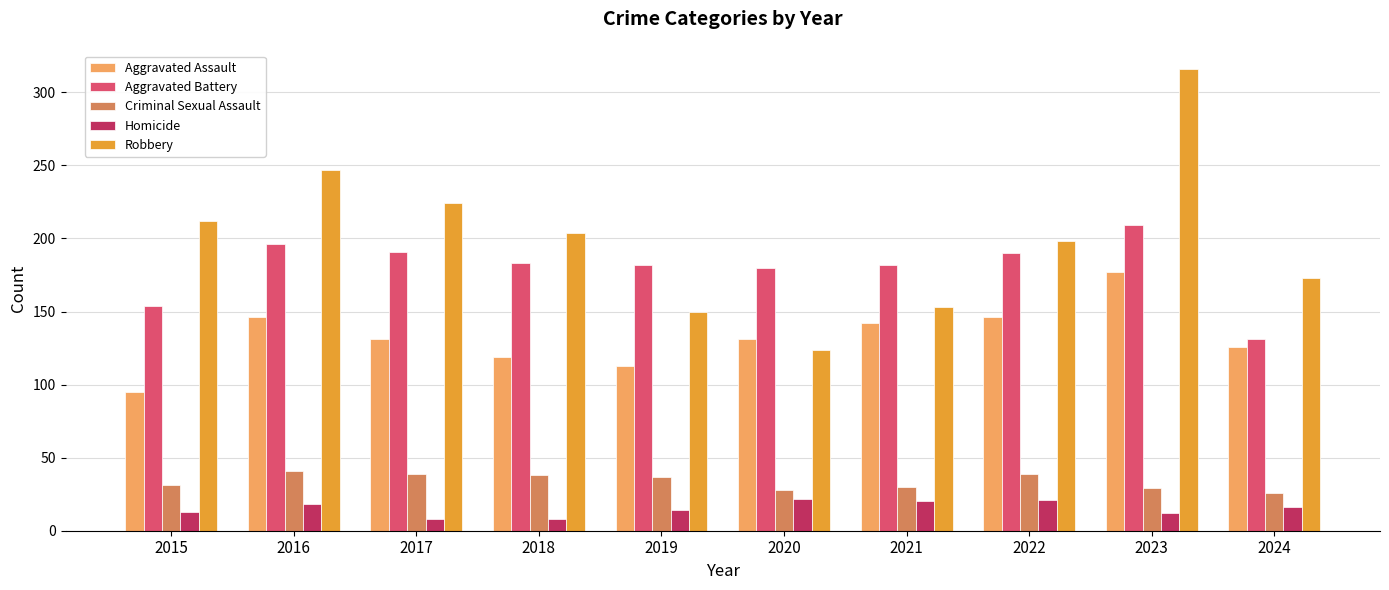

True or false: Criminal Sexual Assault has a value of 39 at 2017.

True